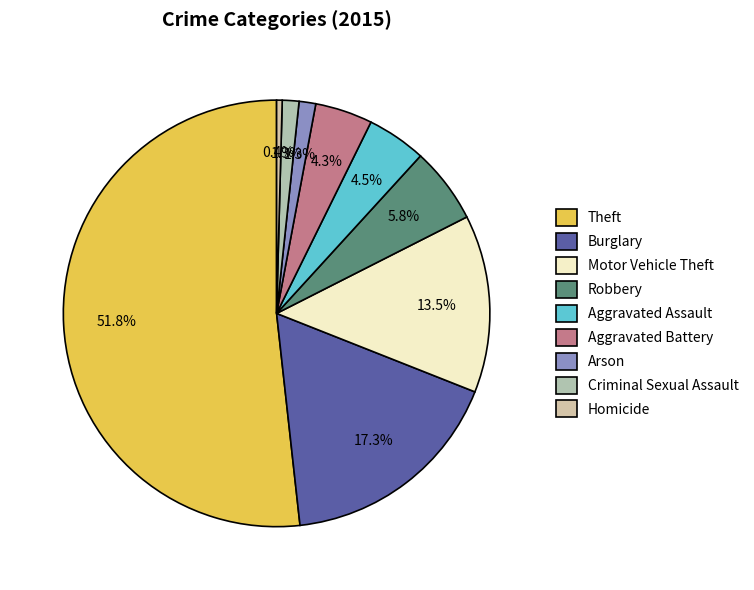

What percentage is the Criminal Sexual Assault slice, to the nearest percent?

1%